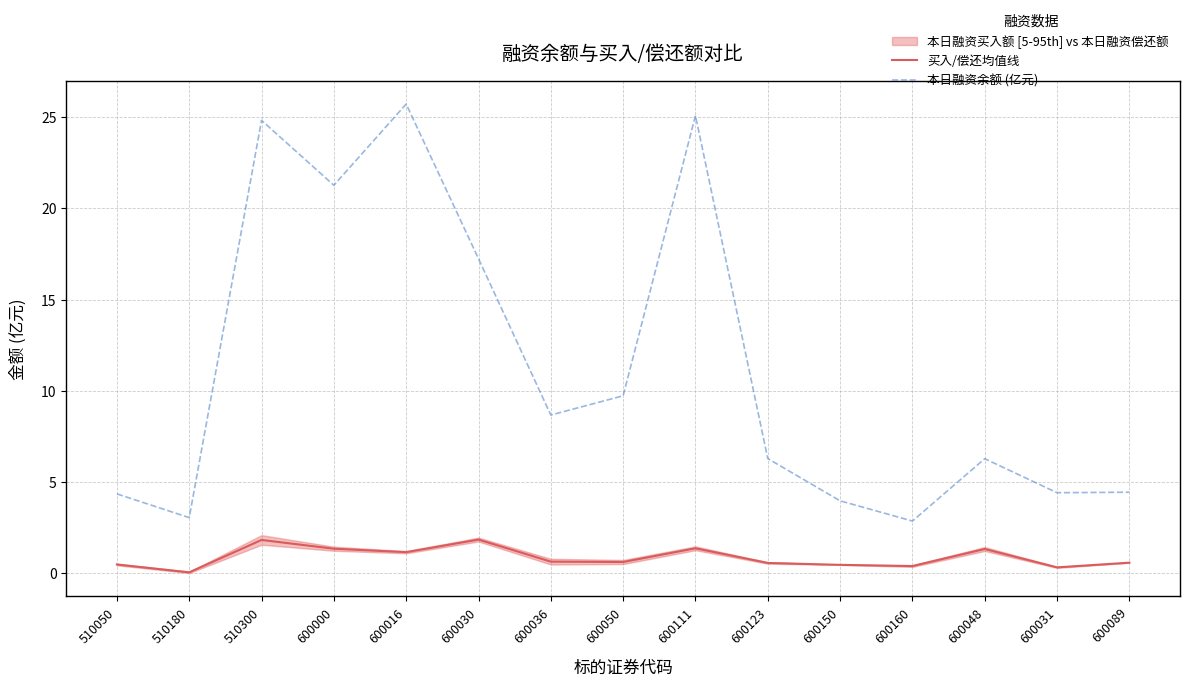

True or false: 本日融资余额 (亿元) has more than 2 interior local peaks.

True